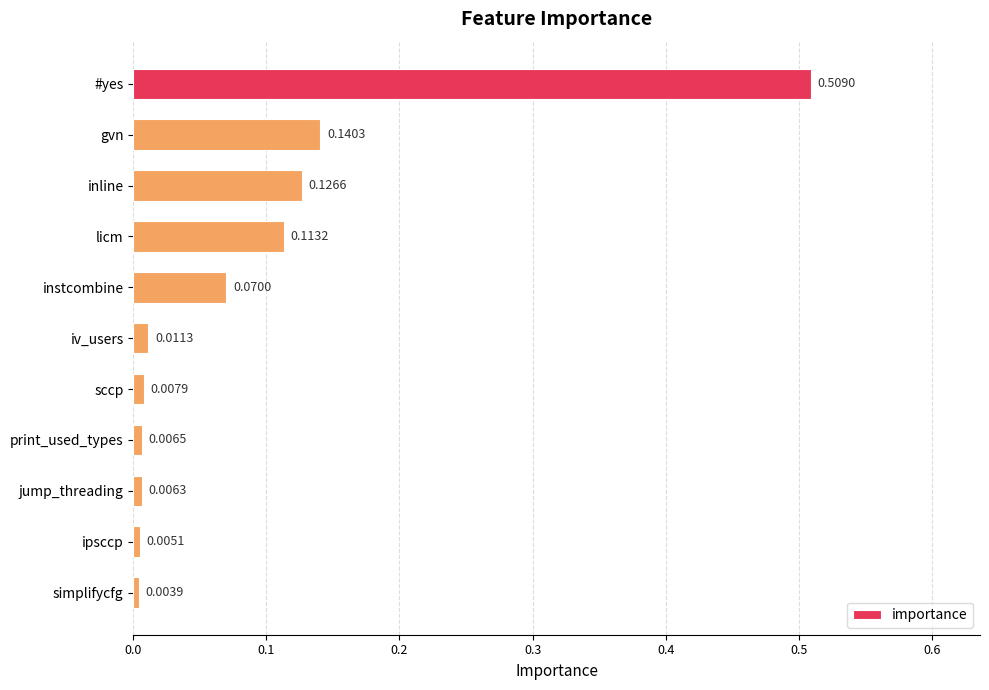

Which has a higher value, iv_users or licm?

licm